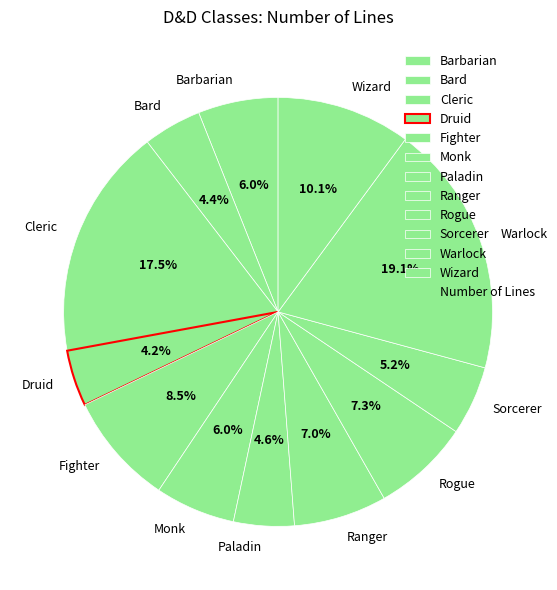

Count the number of slices in the pie.

12